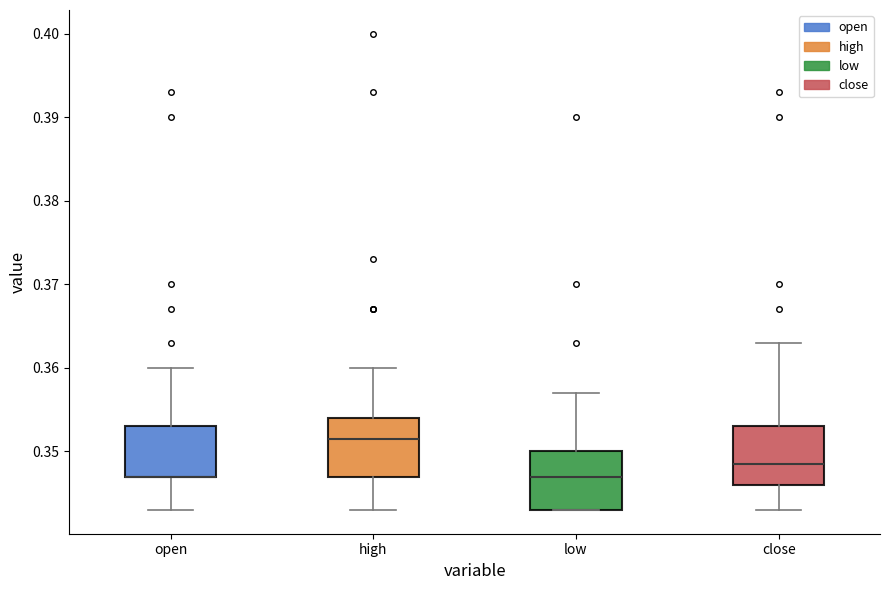

Reading left to right, read every box against the y-axis: the position of its median line, the range the box covers, and the ends of its whiskers. The values are not printed on the chart, so give them approximately, as read against the axis.

open: median 0.347 (drawn on the box's lower edge), box 0.347 to 0.353, whiskers 0.343 to 0.360
high: median 0.352, box 0.347 to 0.354, whiskers 0.343 to 0.360
low: median 0.347, box 0.343 to 0.350, whiskers 0.343 to 0.357
close: median 0.349, box 0.346 to 0.353, whiskers 0.343 to 0.363